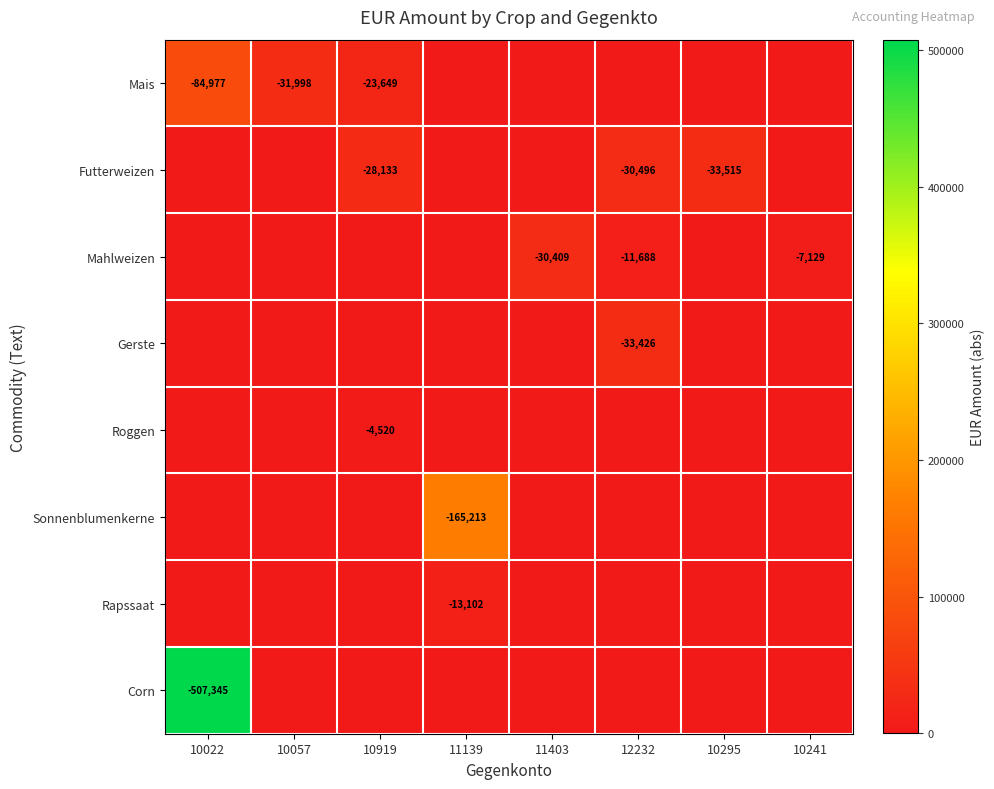

True or false: Mais has a value of -23283 at 10022.

False